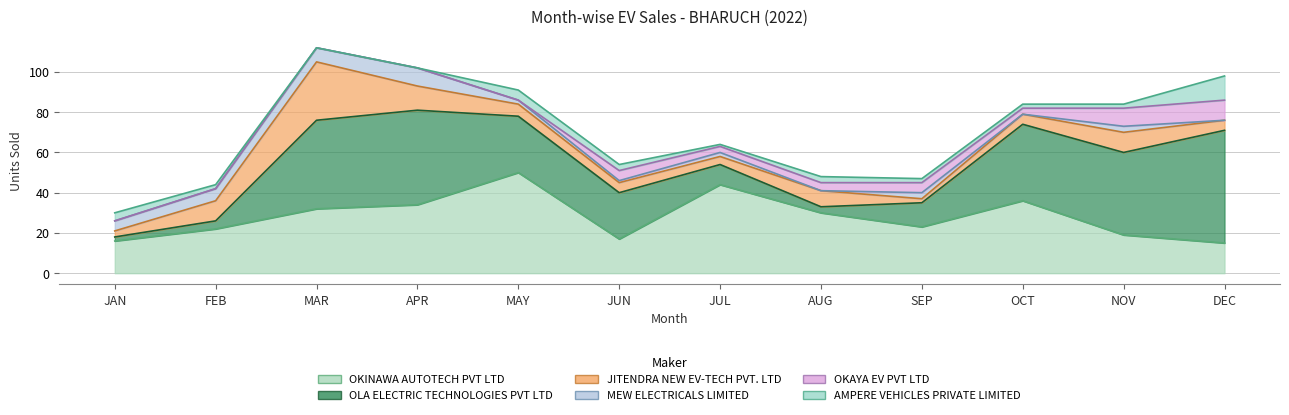

True or false: OKAYA EV PVT LTD and OLA ELECTRIC TECHNOLOGIES PVT LTD cross at least once.

True